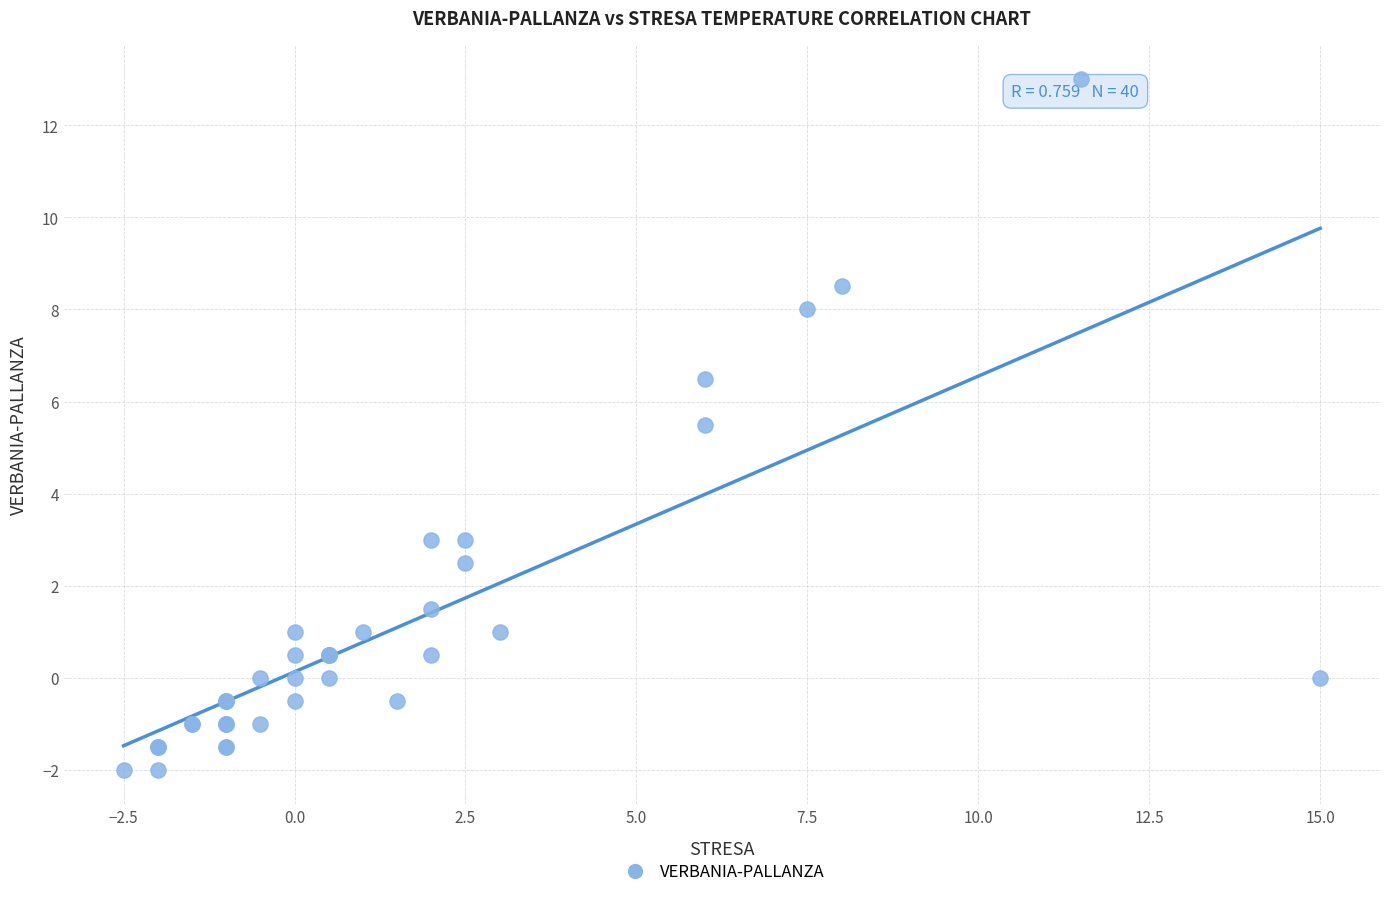

What Y value in the scatter plot is closest to 5?

5.5